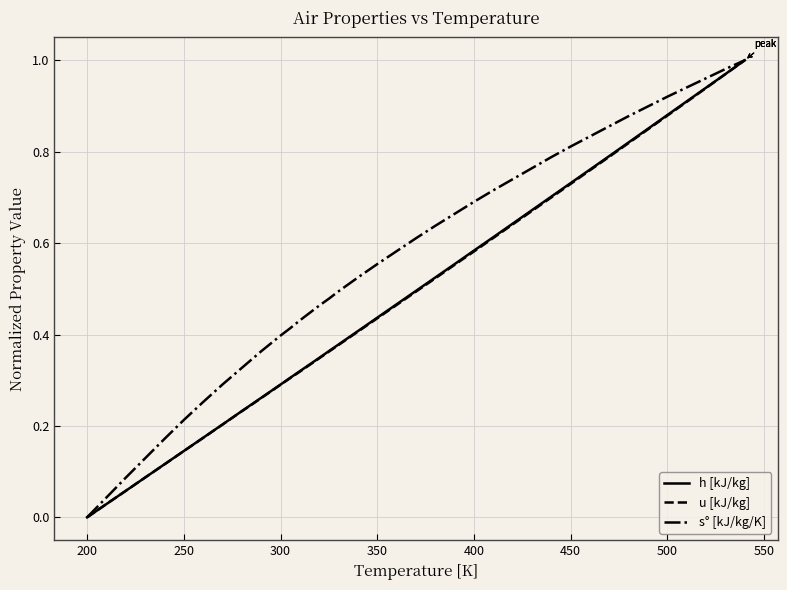

How many values in the s° [kJ/kg/K] series exceed 0?

39